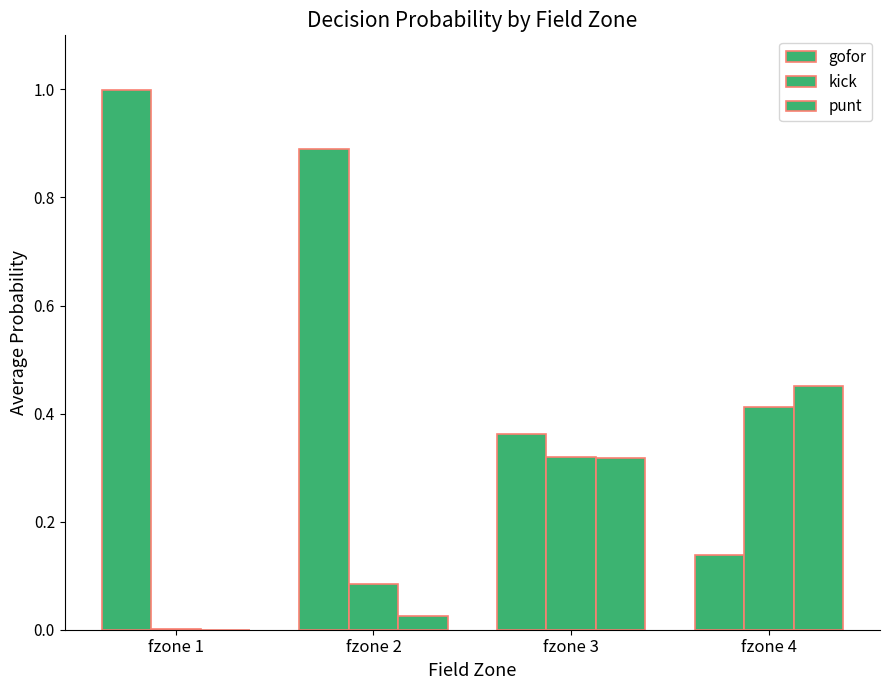

How many data points does each series have?

4